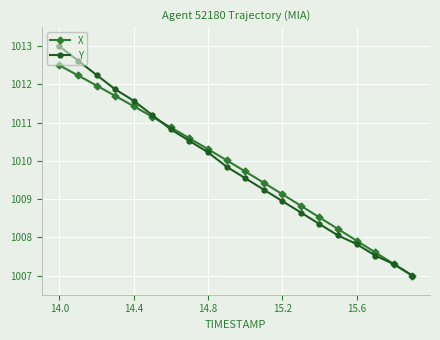

Reading left to right, extract all data points from this chart.

X: 1012.5	1012.2	1012.0	1011.7	1011.4	1011.2	1010.9	1010.6	1010.3	1010.0	1009.7	1009.4	1009.1	1008.8	1008.5	1008.2	1007.9	1007.6	1007.3	1007.0
Y: 1013.0	1012.6	1012.3	1011.9	1011.6	1011.2	1010.8	1010.5	1010.2	1009.9	1009.6	1009.3	1009.0	1008.7	1008.4	1008.1	1007.8	1007.5	1007.3	1007.0